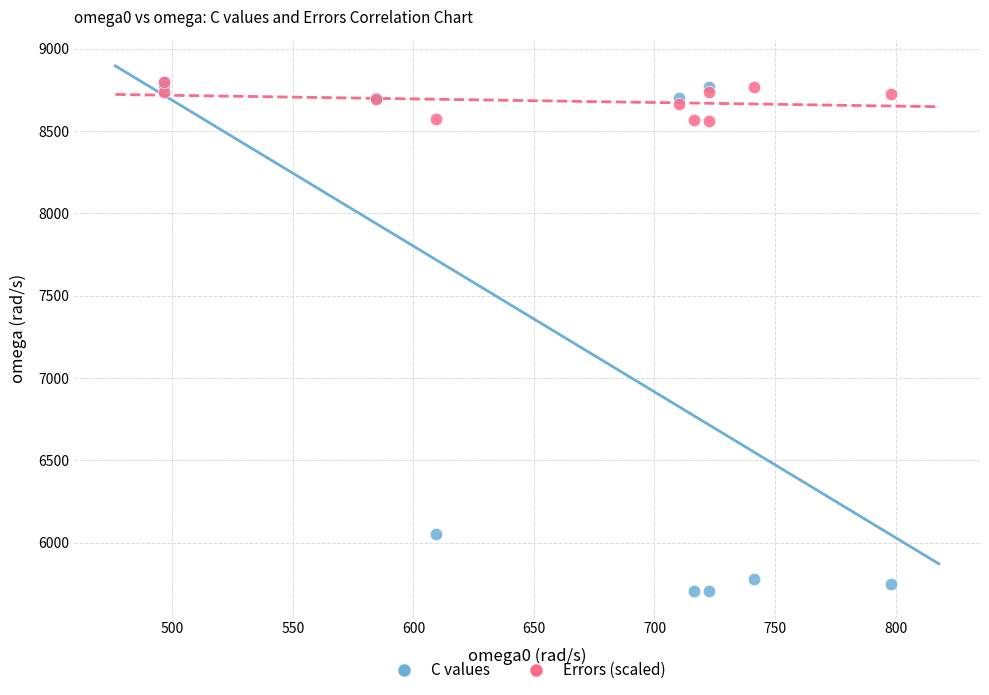

Across all series, what Y value is closest to 7250?

6050.7